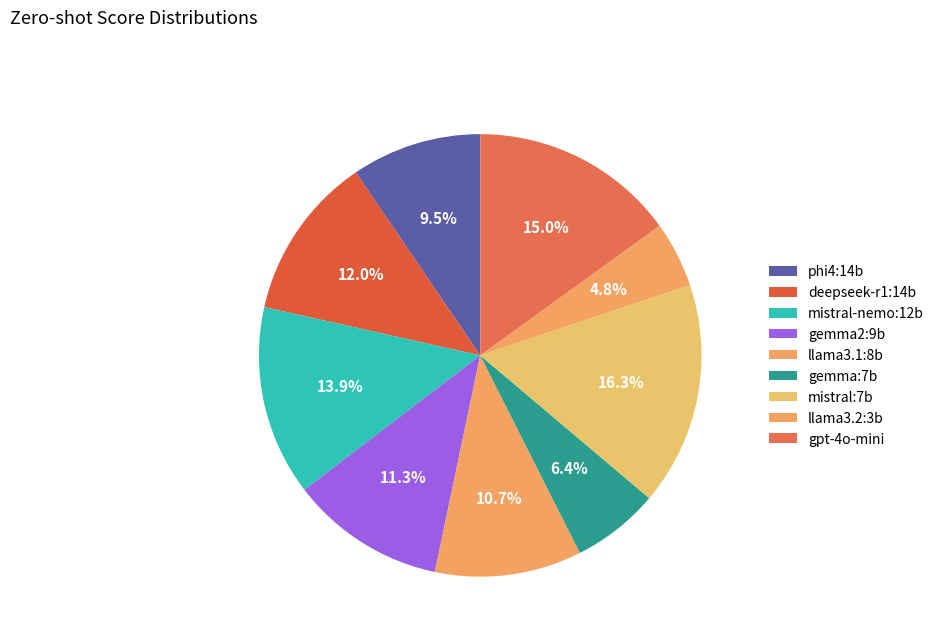

How many segments does this pie chart have?

9